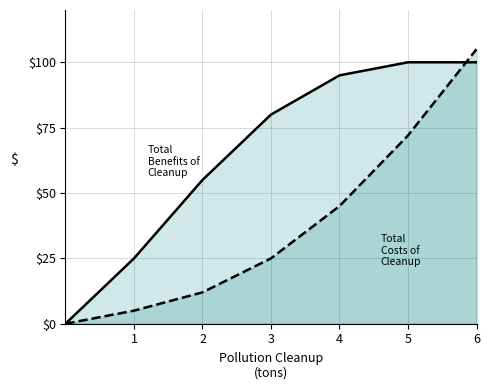

Does the chart display data point markers on the line(s)?

No